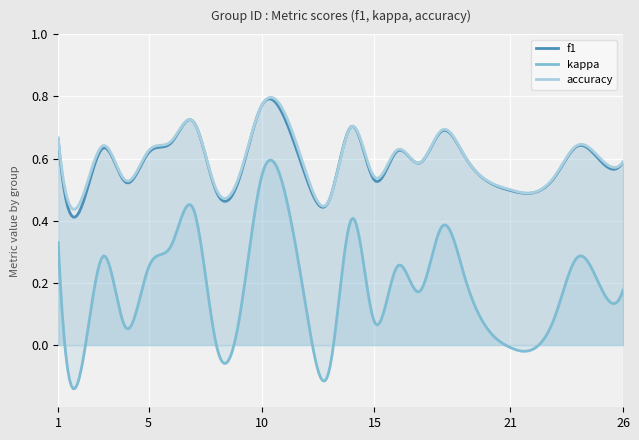

Does the chart display data point markers on the line(s)?

No